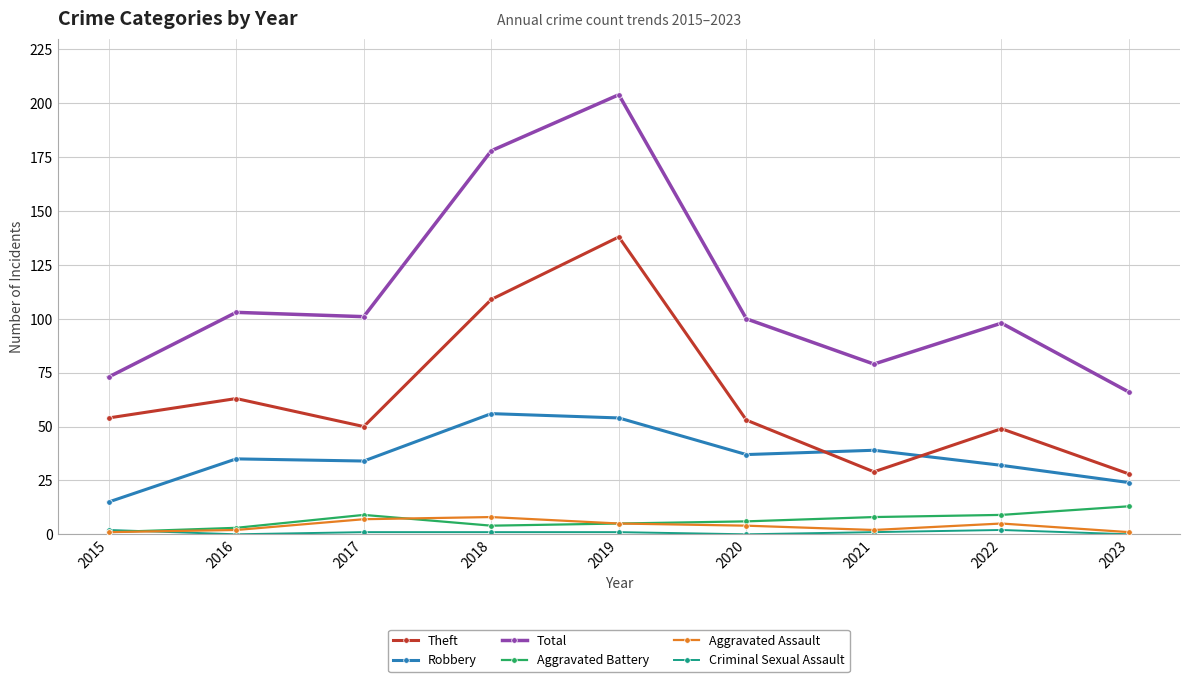

At which category is the sum across all series the highest?

2019